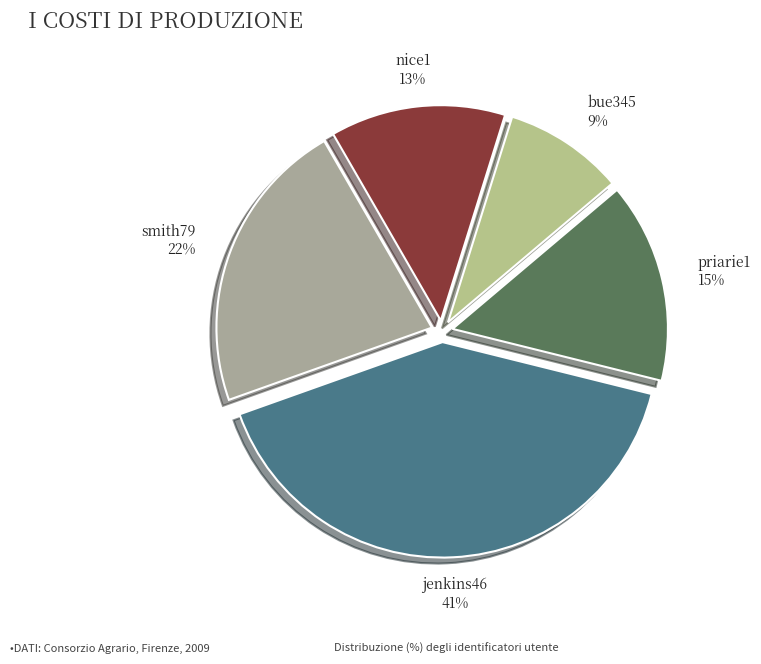

Is there a majority slice in this chart?

No